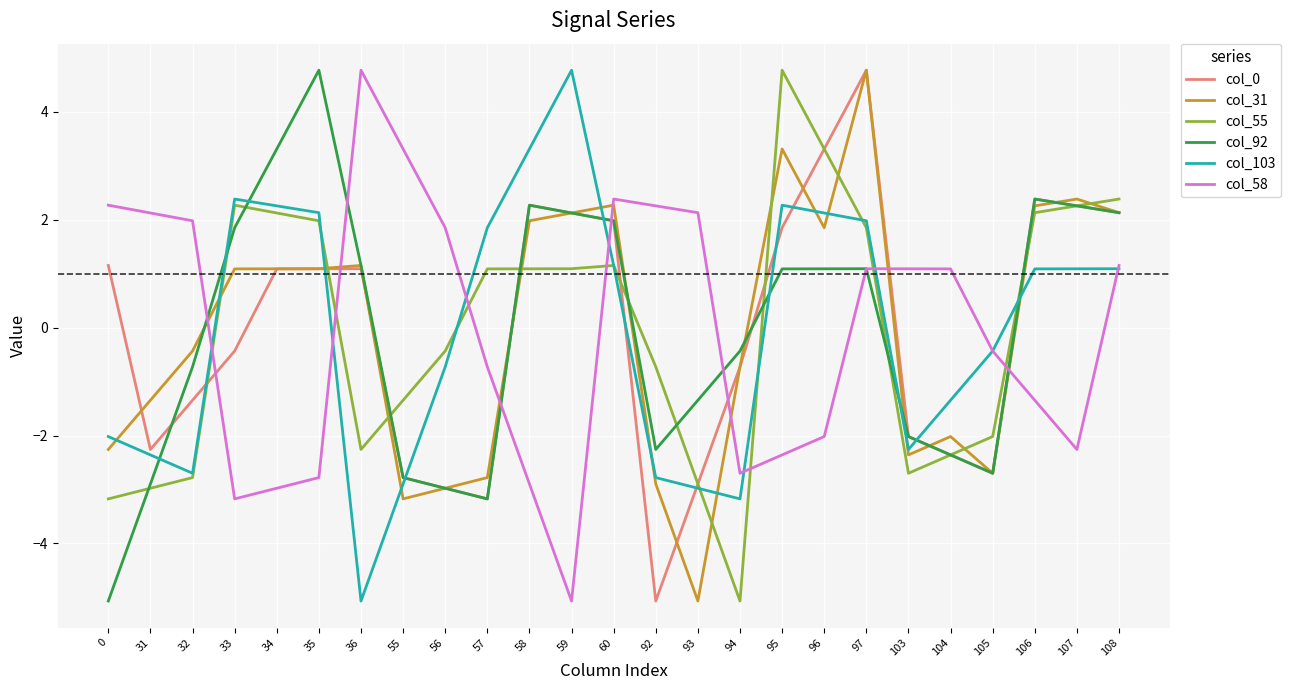

Is the value of col_0 at 106 greater than the value of col_55 at 93?

Yes